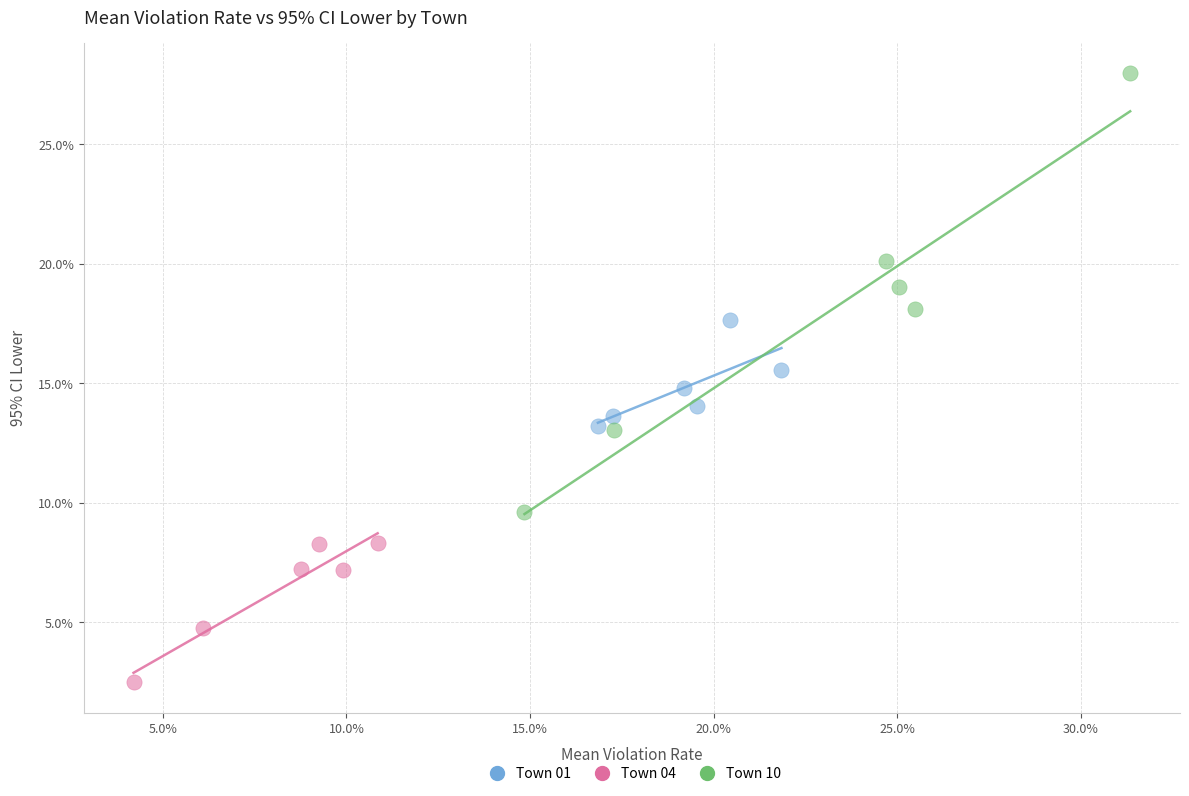

What are all the series names shown in the legend?

Town 01, Town 04, Town 10